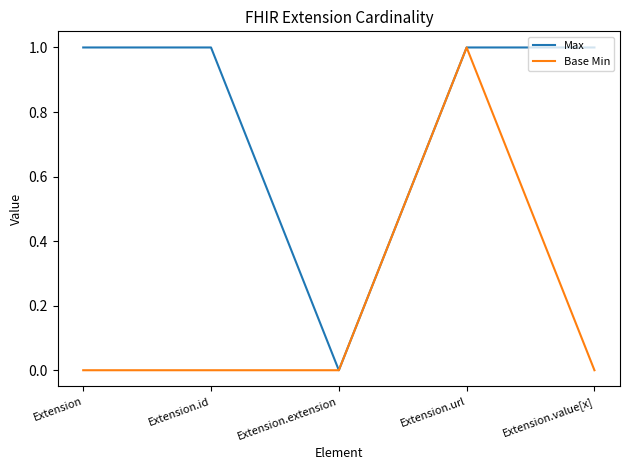

Reading left to right, transcribe all the data shown in this chart.

Max: Extension=1	Extension.id=1	Extension.extension=0	Extension.url=1	Extension.value[x]=1
Base Min: Extension=0	Extension.id=0	Extension.extension=0	Extension.url=1	Extension.value[x]=0